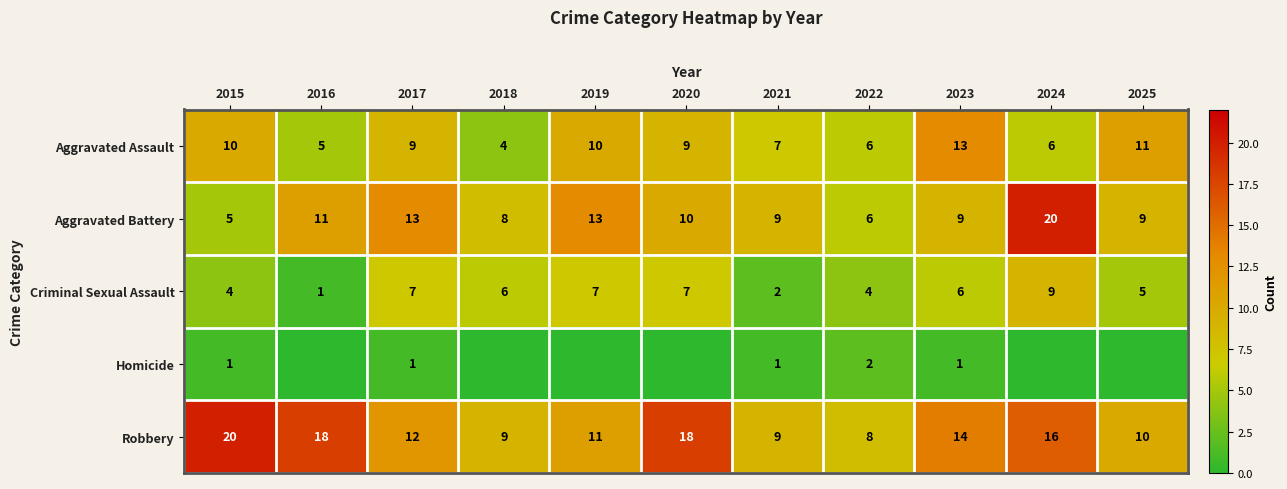

Which category has the lowest value across all series?

2016